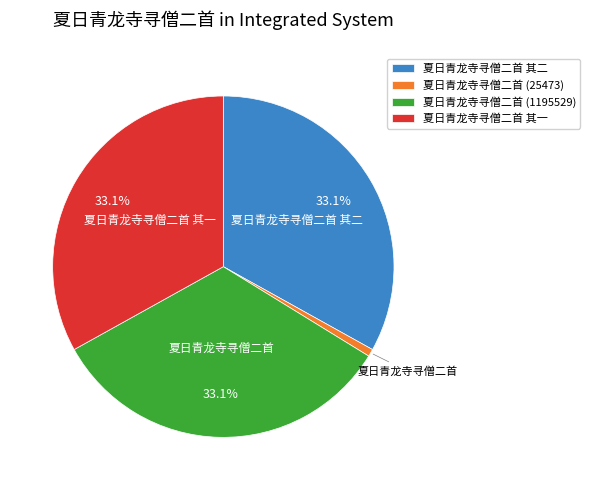

Which slice is the smallest?

夏日青龙寺寻僧二首 (25473)